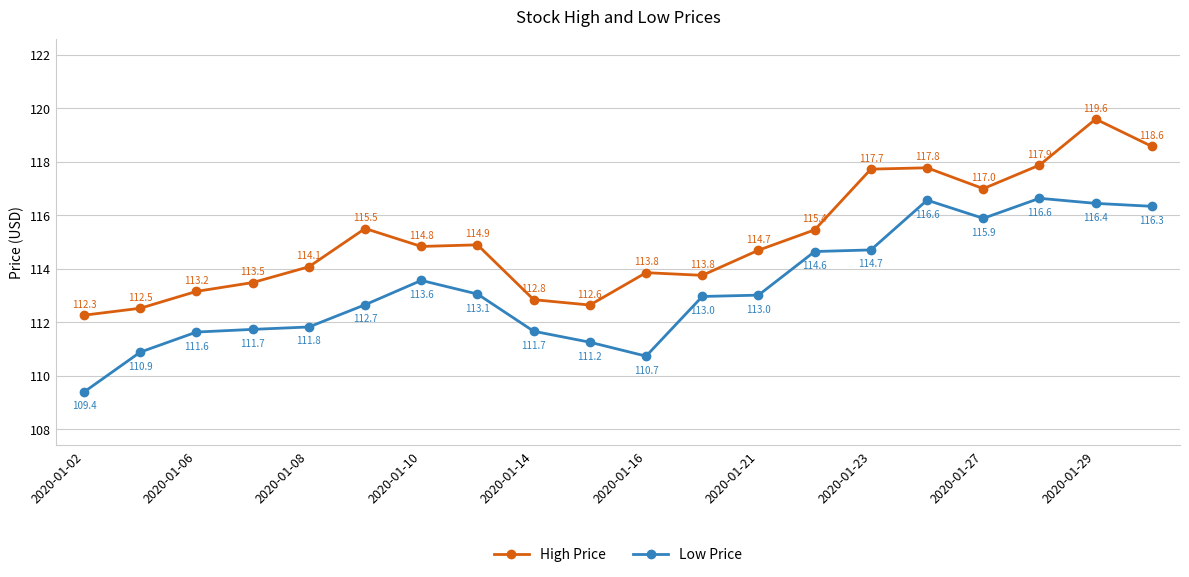

How many interior local valleys does the High Price series have?

4